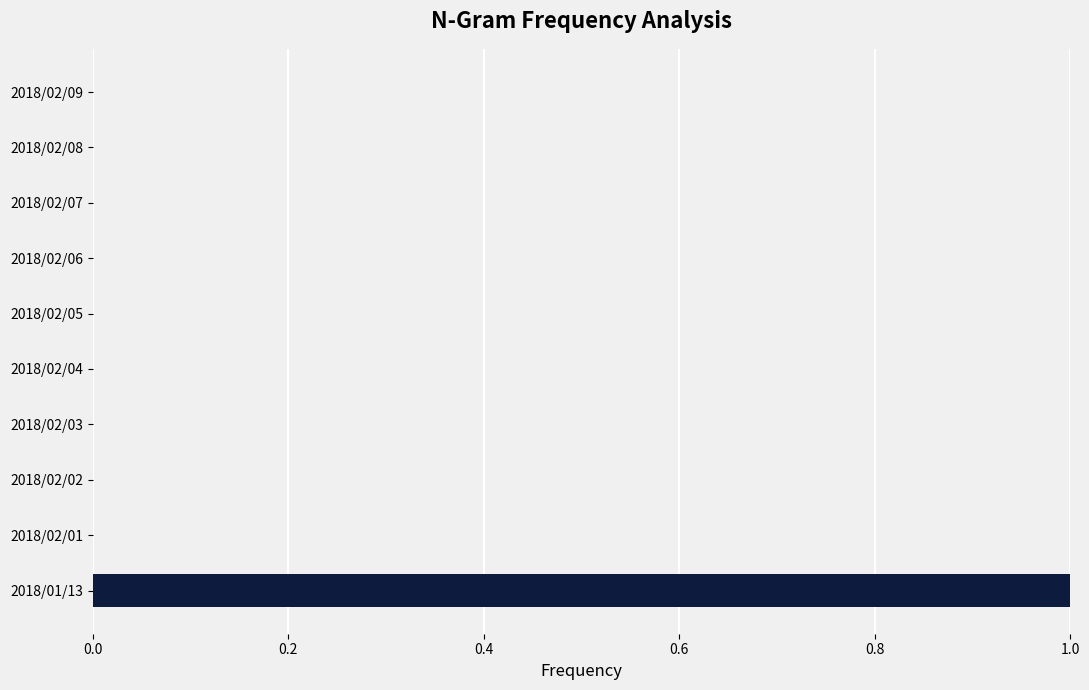

True or false: the data shows 0 at 2018/02/01.

True